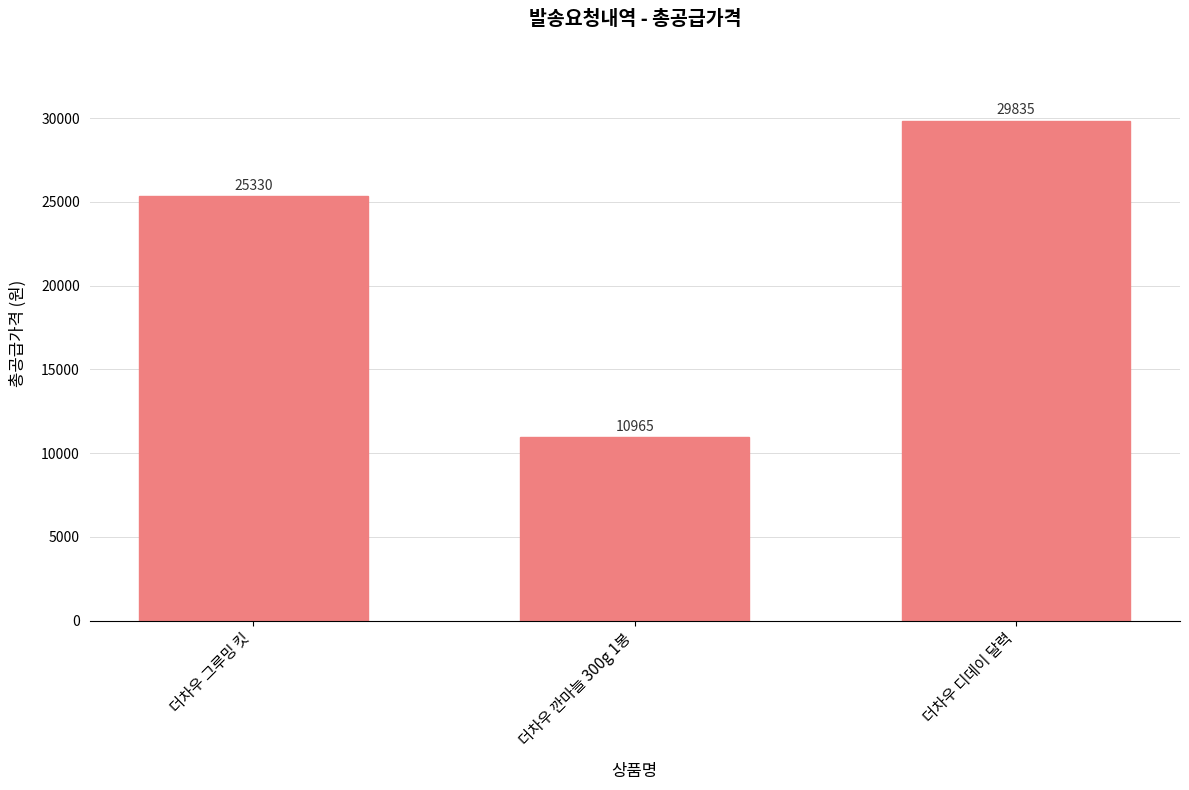

At which category does the chart reach its minimum across all series?

더차우 깐마늘 300g 1봉